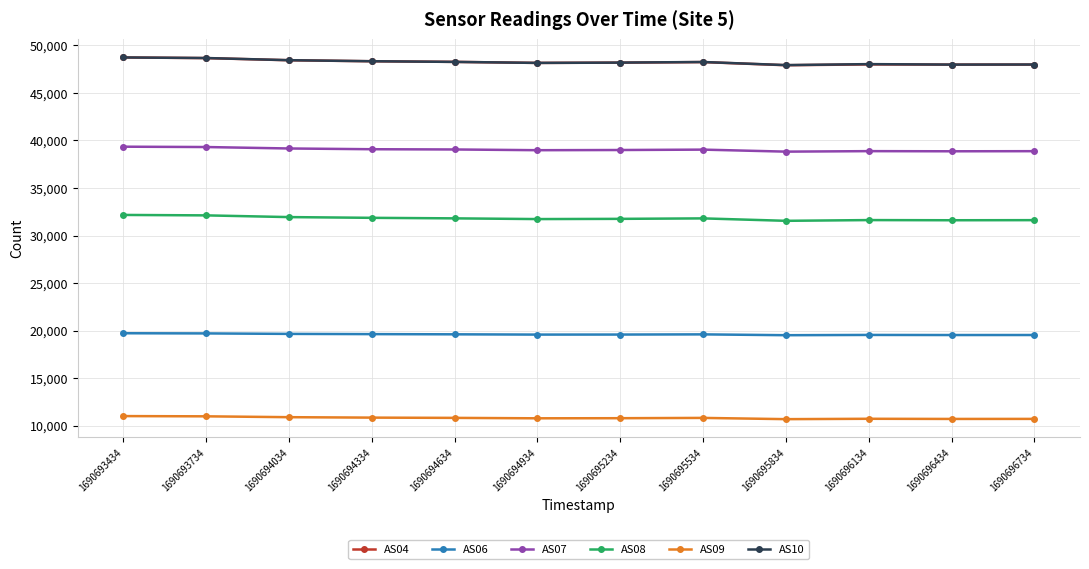

Is the value of AS10 at 1690696734 greater than the value of AS08 at 1690696734?

Yes